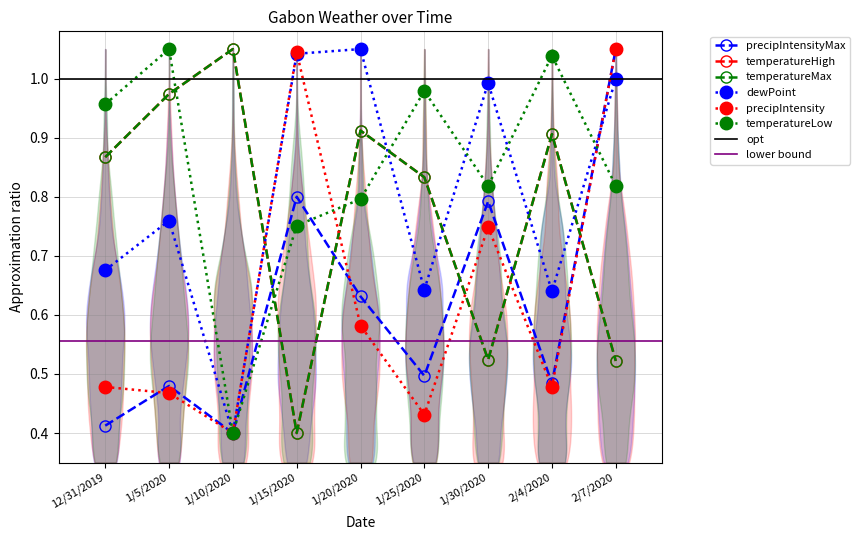

Reading left to right, extract all data points from this chart.

precipIntensityMax: 0.4	0.5	0.4	0.8	0.6	0.5	0.8	0.5	1.1
temperatureHigh: 0.9	1.0	1.1	0.4	0.9	0.8	0.5	0.9	0.5
temperatureMax: 0.9	1.0	1.1	0.4	0.9	0.8	0.5	0.9	0.5
dewPoint: 0.7	0.8	0.4	1.0	1.1	0.6	1.0	0.6	1.0
precipIntensity: 0.5	0.5	0.4	1.0	0.6	0.4	0.7	0.5	1.1
temperatureLow: 1.0	1.1	0.4	0.8	0.8	1.0	0.8	1.0	0.8